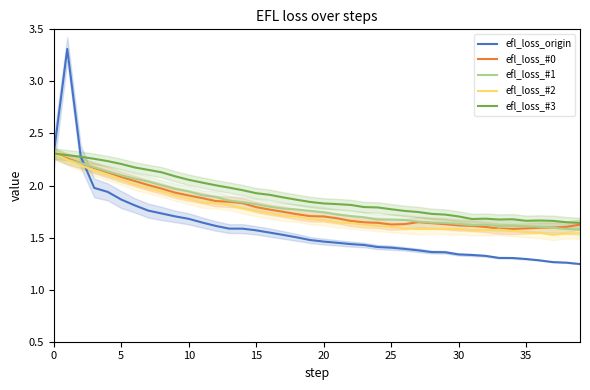

Rank the series at 29 from lowest to highest value.

efl_loss_origin, efl_loss_#2, efl_loss_#0, efl_loss_#1, efl_loss_#3